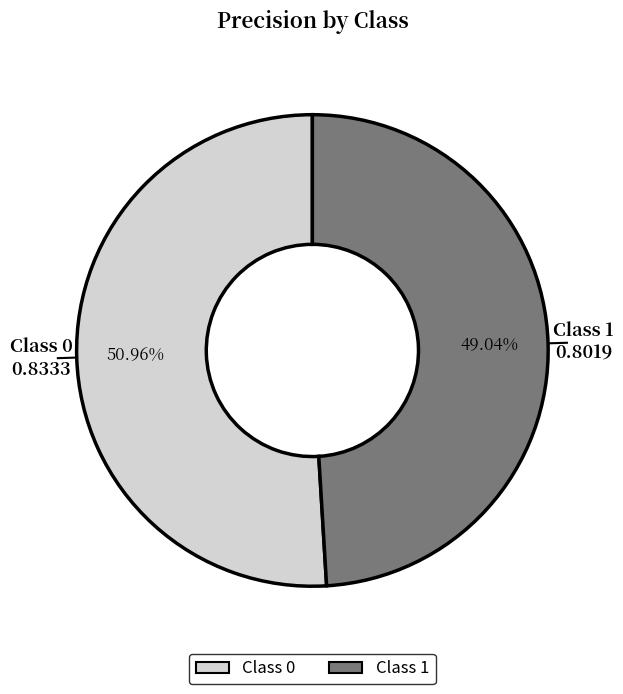

Is there a majority slice in this chart?

Yes